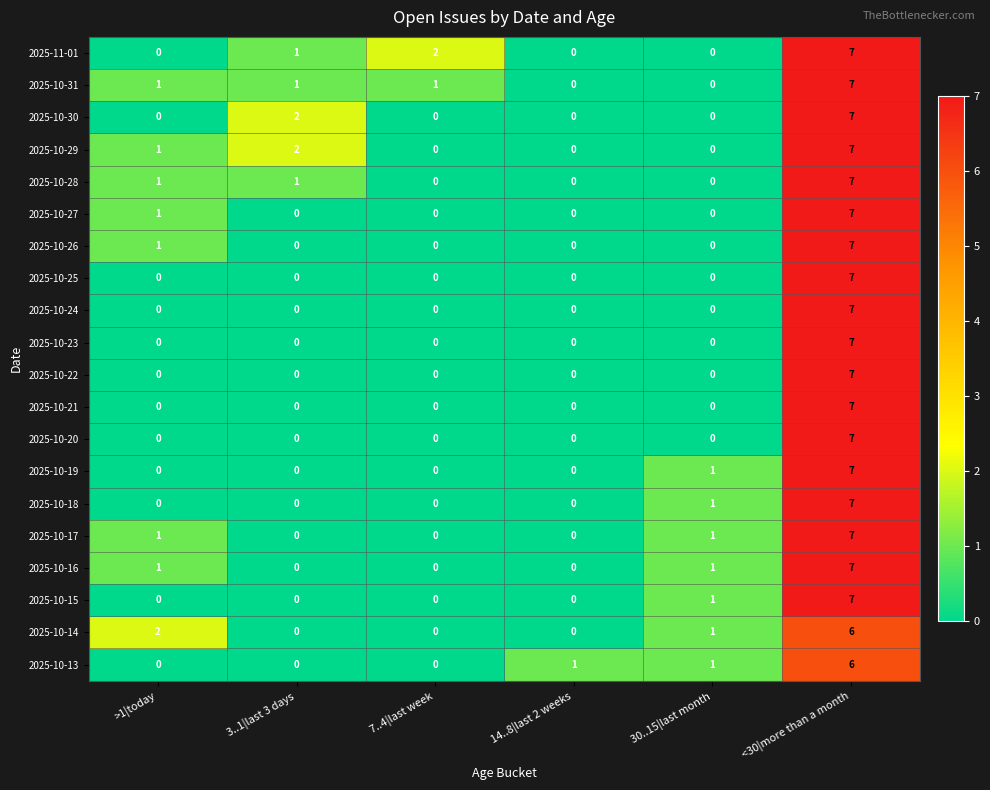

At which label is 2025-10-29 closest to 3?

3..1|last 3 days